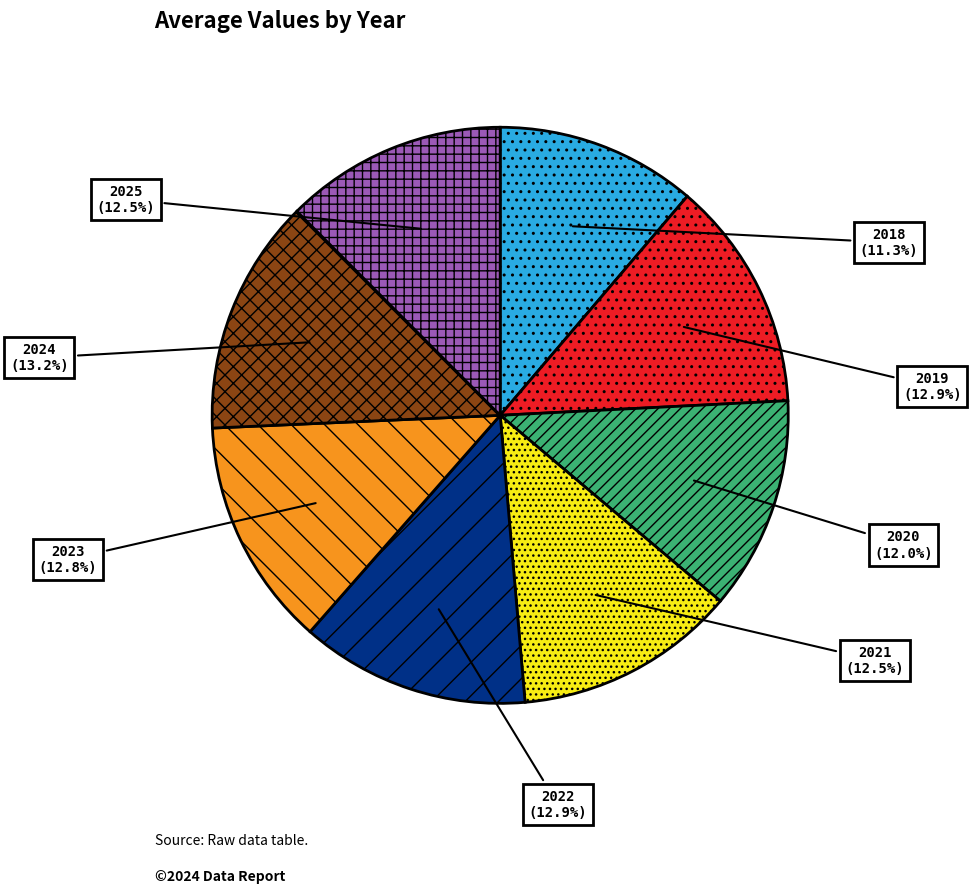

Which slice is the smallest?

2018